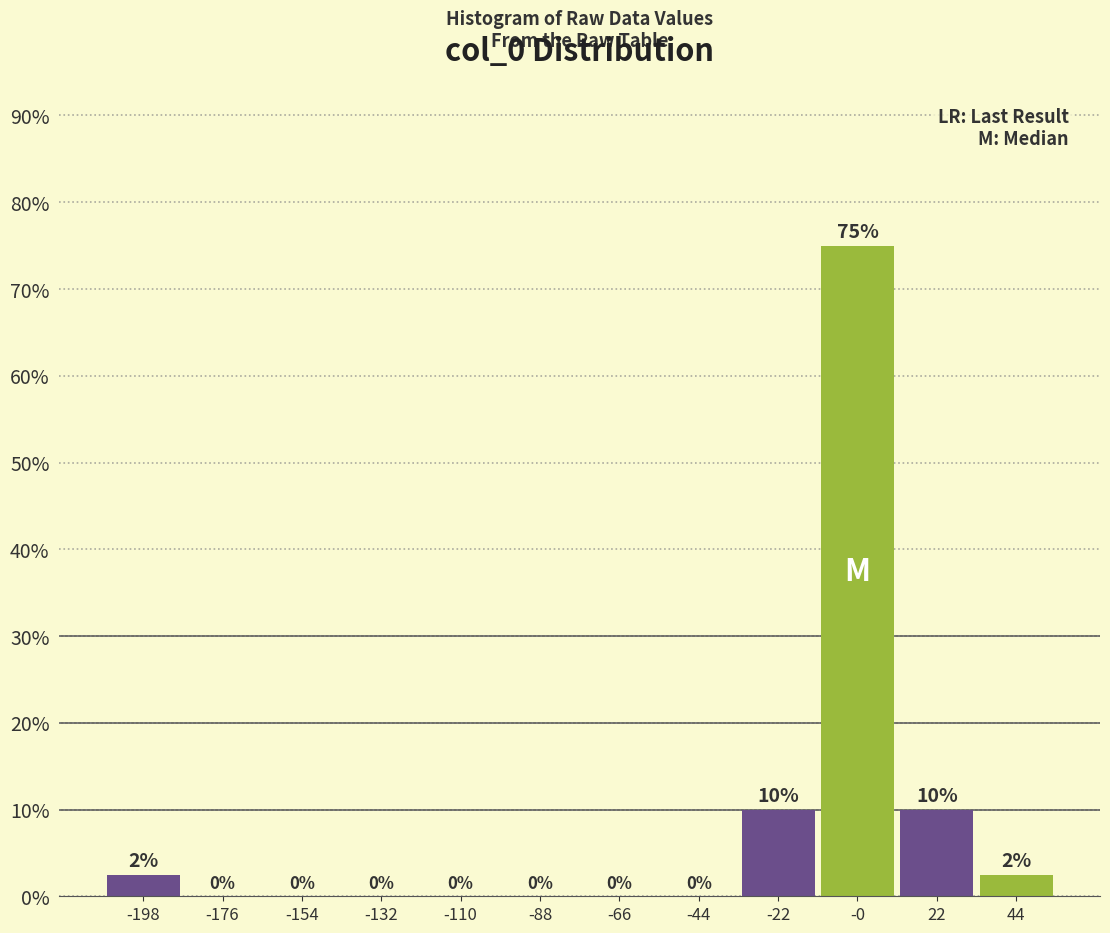

Which range on the x-axis has the tallest bar?

-10 to 10